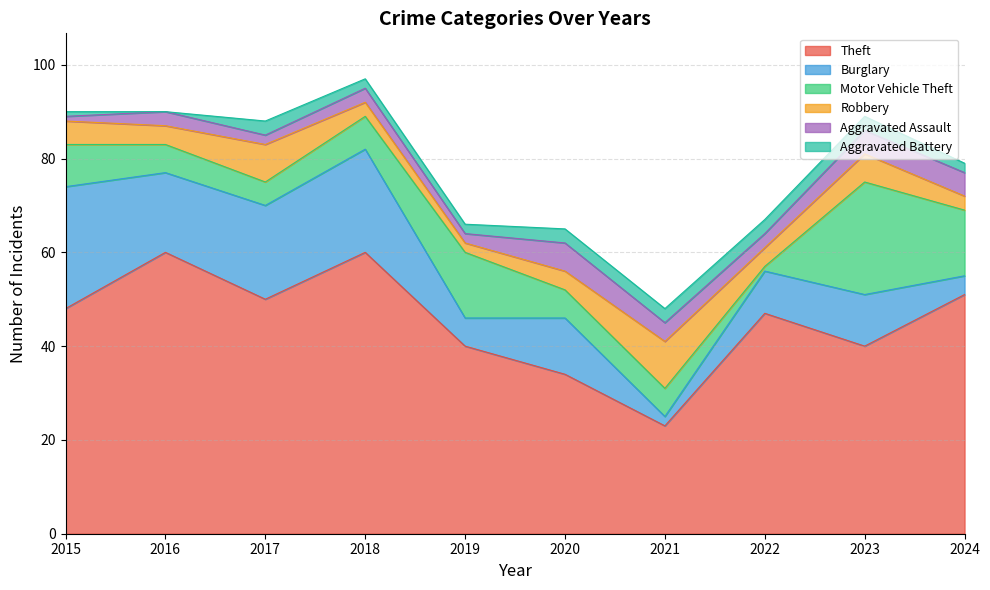

What is the value of the Robbery point at the 1st from the left?

5